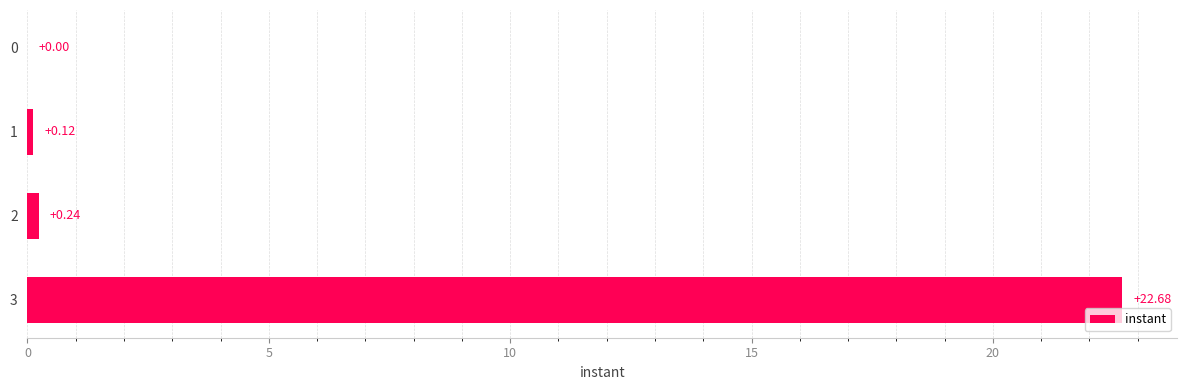

What is the change in value from 0 to 1?

+0.1